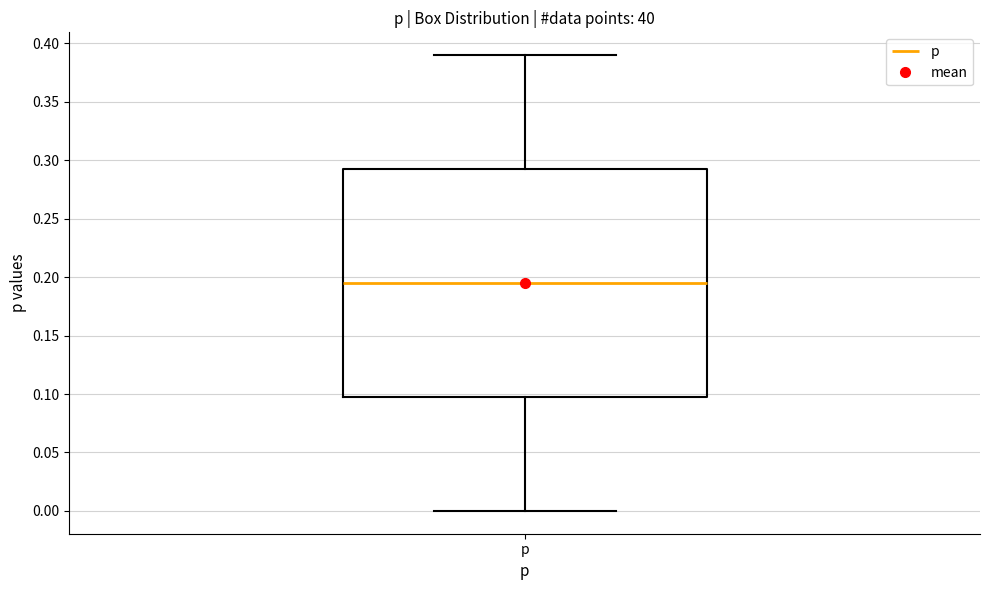

Read this box plot against the y-axis: the position of the median line, the range covered by the box, and the ends of both whiskers. The values are not printed on the chart, so give them approximately, as read against the axis.

median 0.195, box 0.100 to 0.295, whiskers 0.000 to 0.390